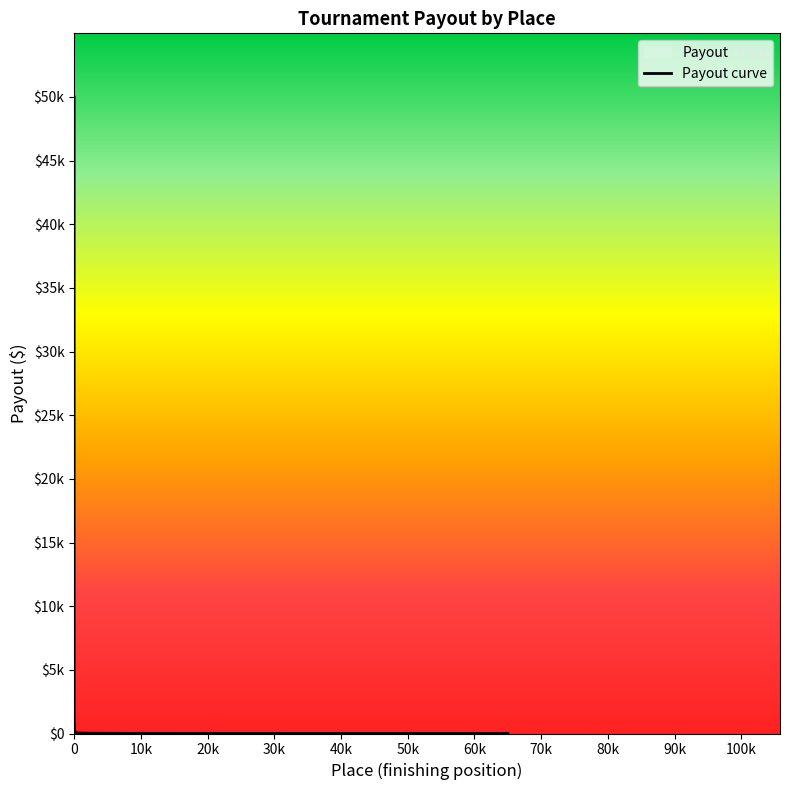

What is the minimum value shown in the chart?

5